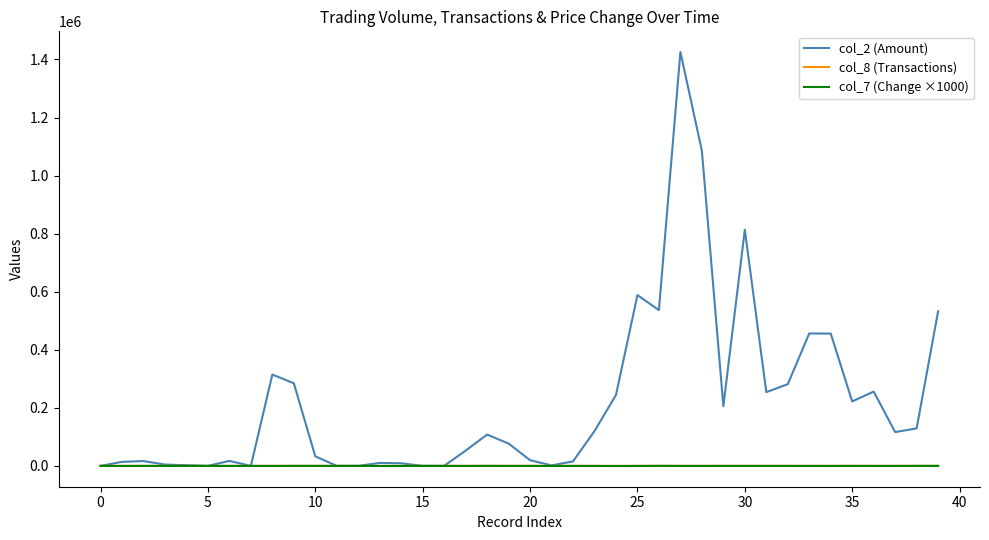

Which series has the largest total across all categories?

col_2 (Amount)